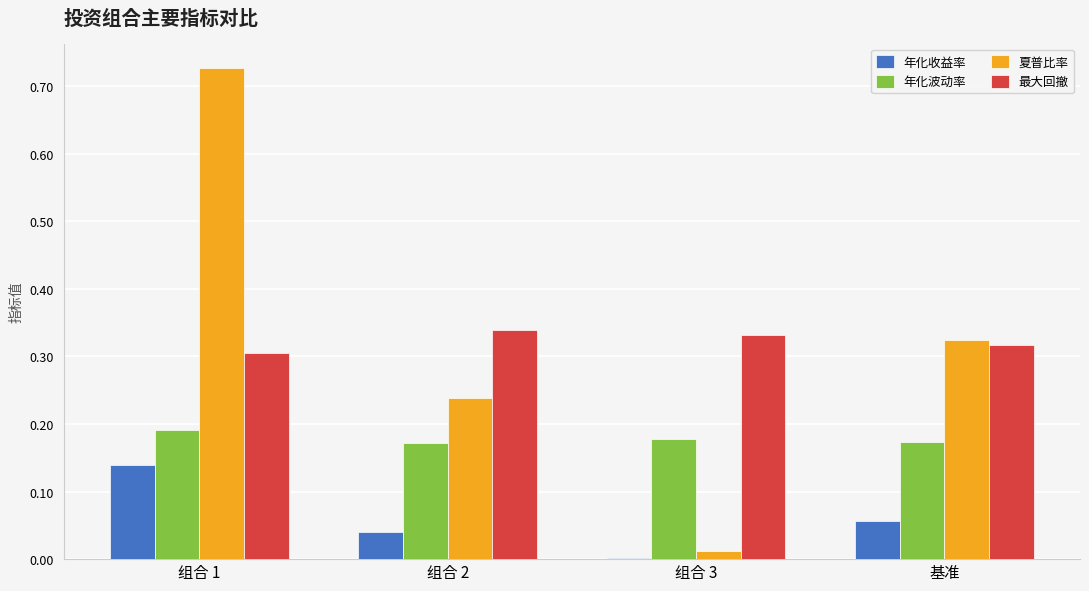

Which series changed the most between 组合 1 and 组合 2?

夏普比率